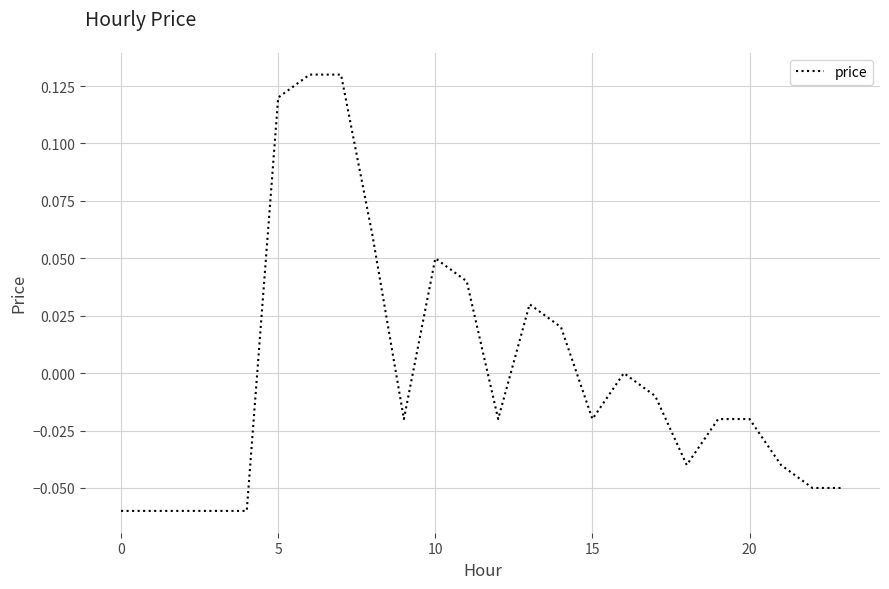

How many lines are shown in the chart?

1